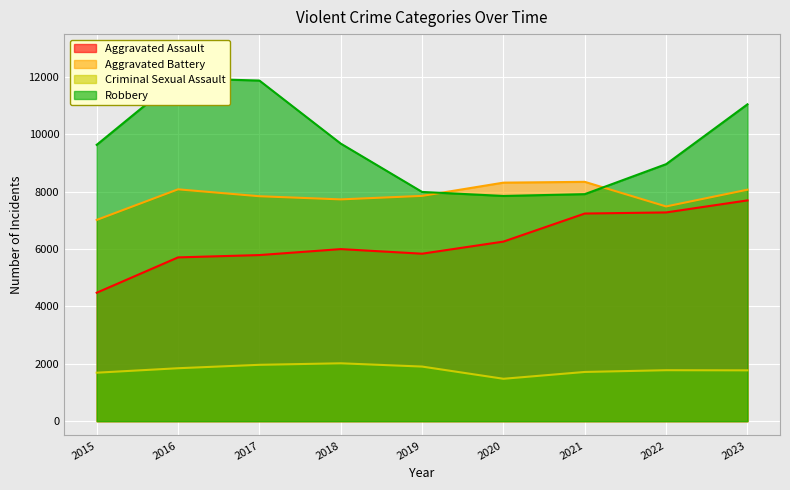

Which category has the lowest value in the Criminal Sexual Assault series?

2020